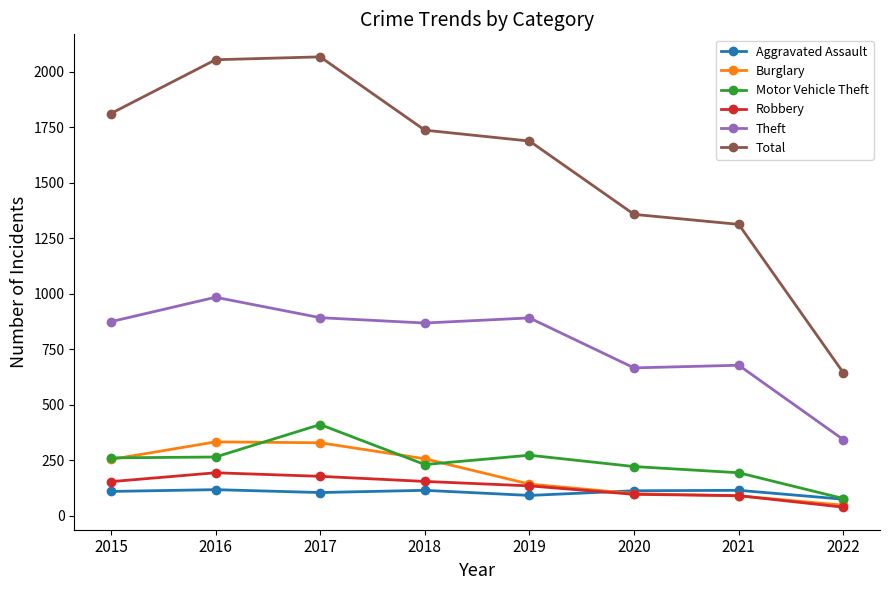

True or false: Total and Aggravated Assault cross at least once.

False